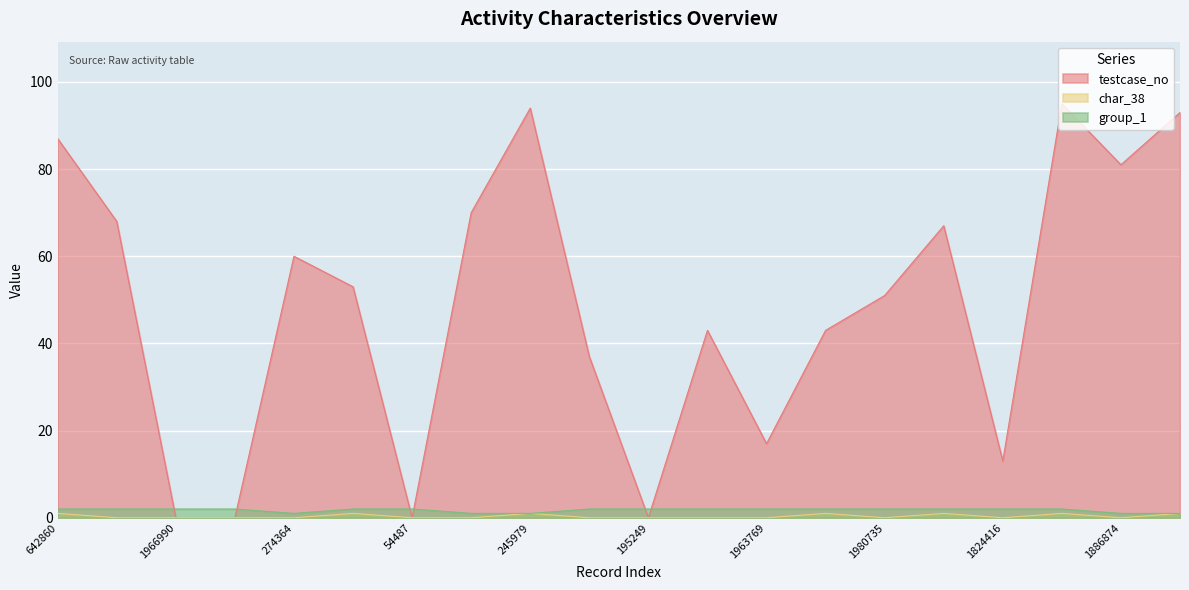

What is the value of the group_1 point at the 4th from the left?

2